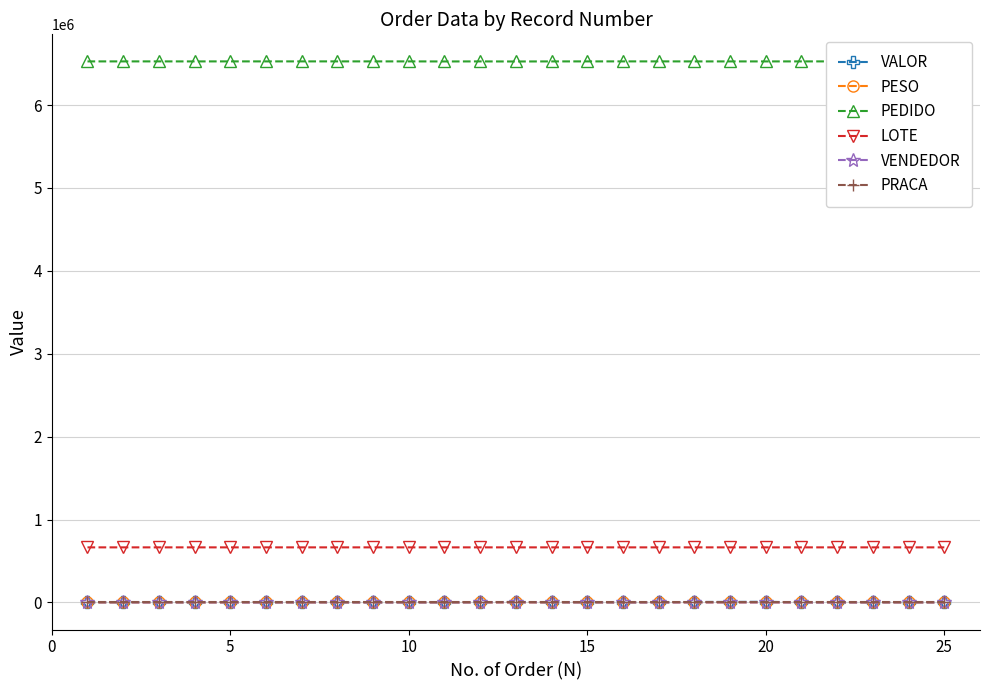

True or false: VALOR has more than 0 interior local peaks.

True